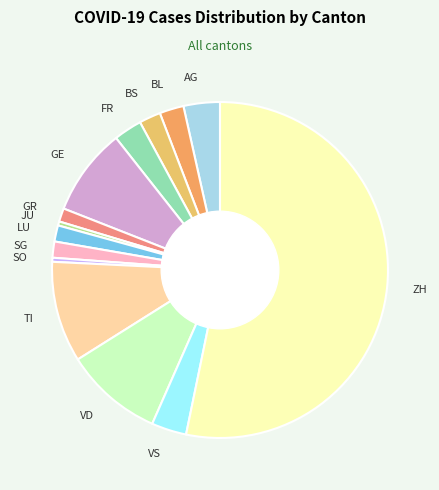

Count the number of slices in the pie.

14